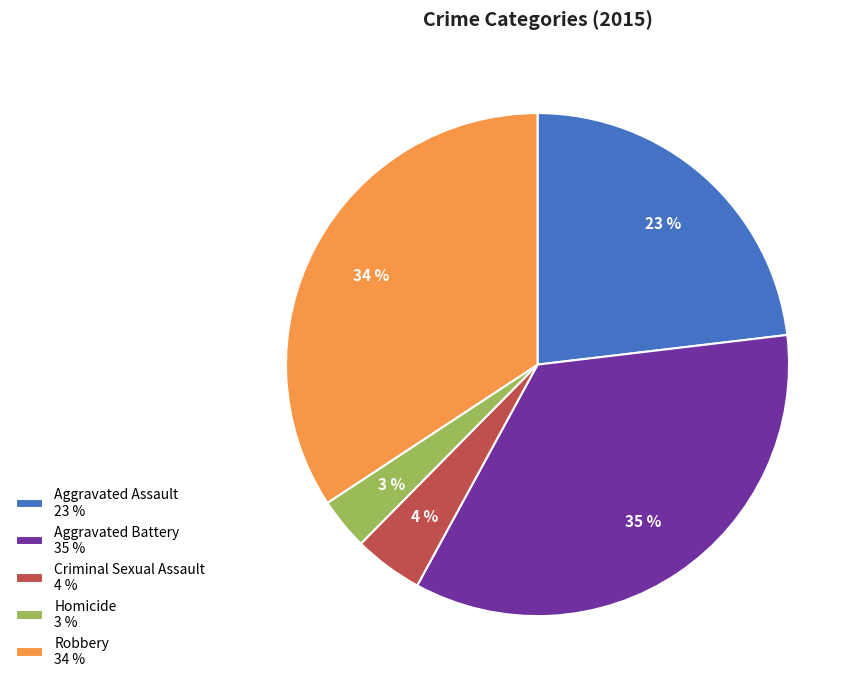

Which slice is the largest?

Aggravated Battery